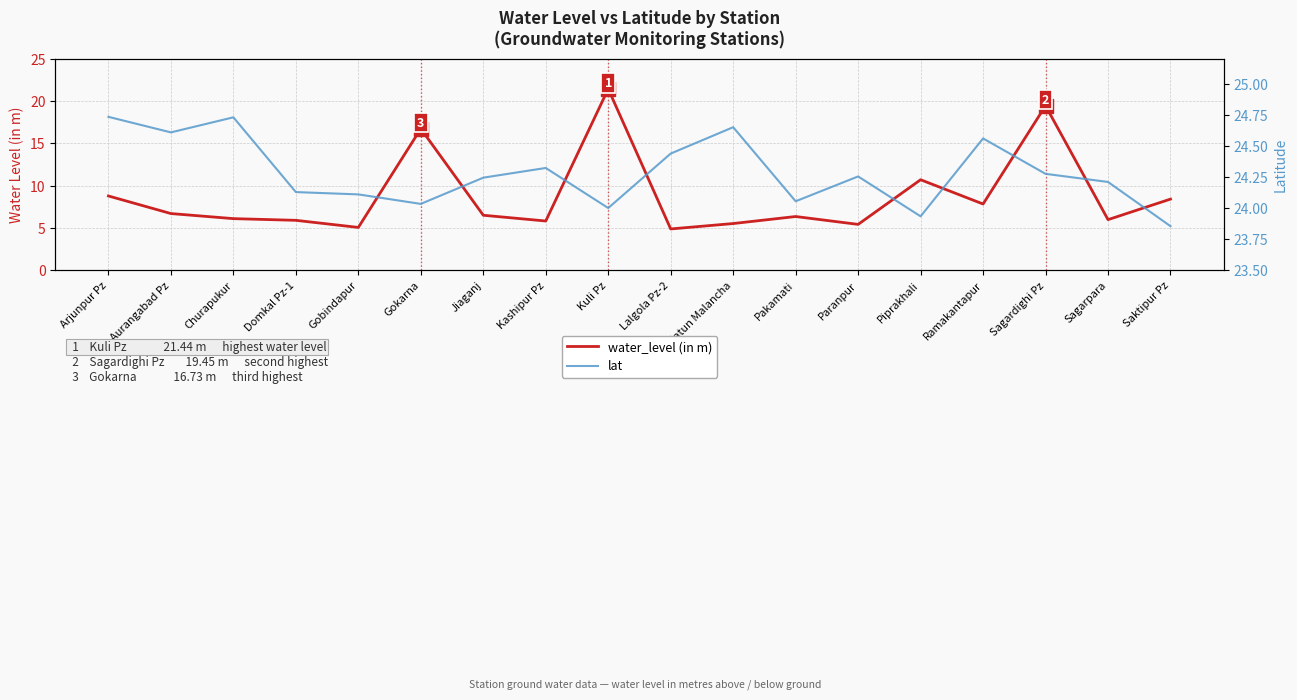

List the labels in order of water_level (in m) value, largest first.

Kuli Pz, Sagardighi Pz, Gokarna, Piprakhali, Arjunpur Pz, Saktipur Pz, Ramakantapur, Aurangabad Pz, Jiaganj, Pakamati, Churapukur, Sagarpara, Domkal Pz-1, Kashipur Pz, Natun Malancha, Paranpur, Gobindapur, Lalgola Pz-2